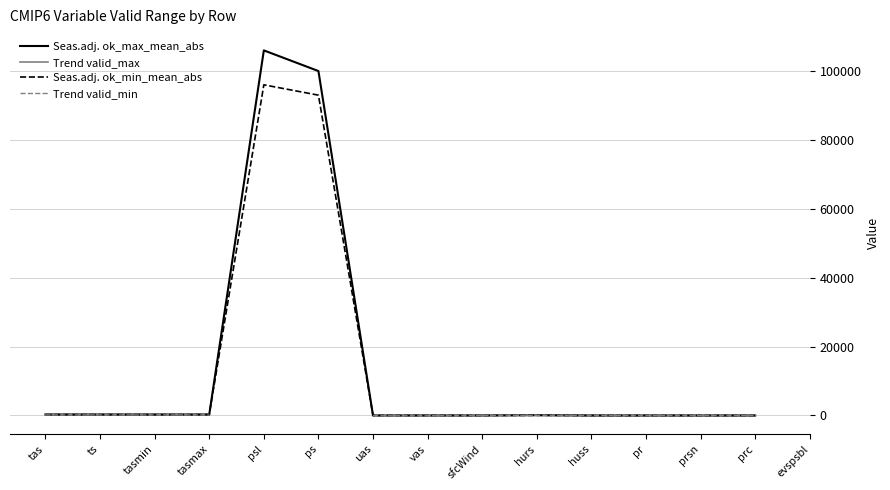

How many interior local valleys does the Seas.adj. ok_max_mean_abs series have?

2